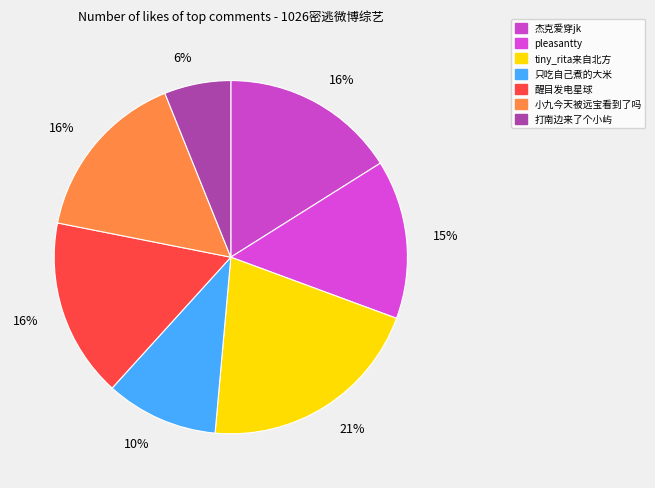

What percentage is the 只吃自己煮的大米 slice, to the nearest percent?

10%